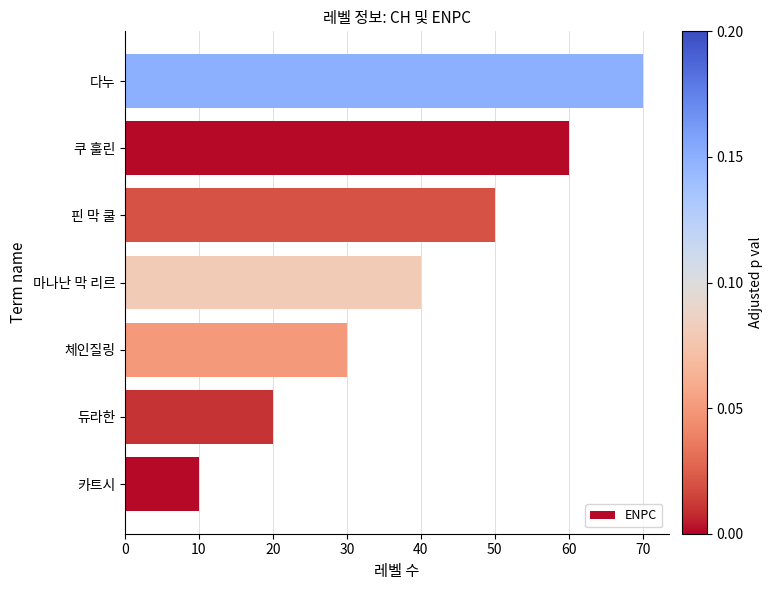

Reading bottom to top, extract all data points from this chart.

카트시=10	듀라한=20	체인질링=30	마나난 막 리르=40	핀 막 쿨=50	쿠 훌린=60	다누=70